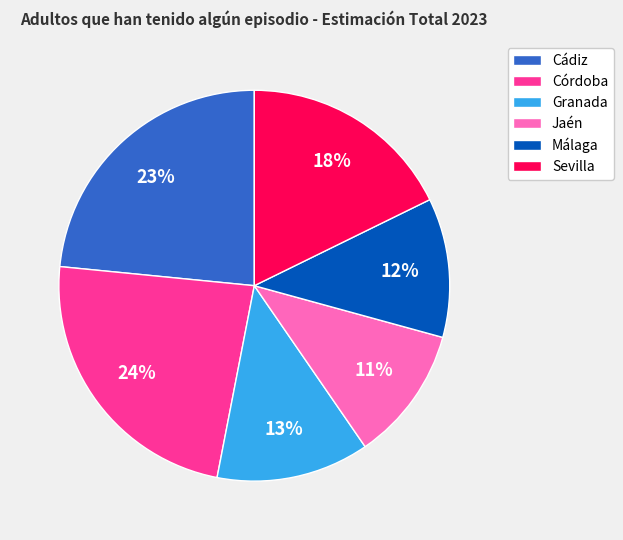

Do Málaga and Jaén together represent more than half of the pie?

No